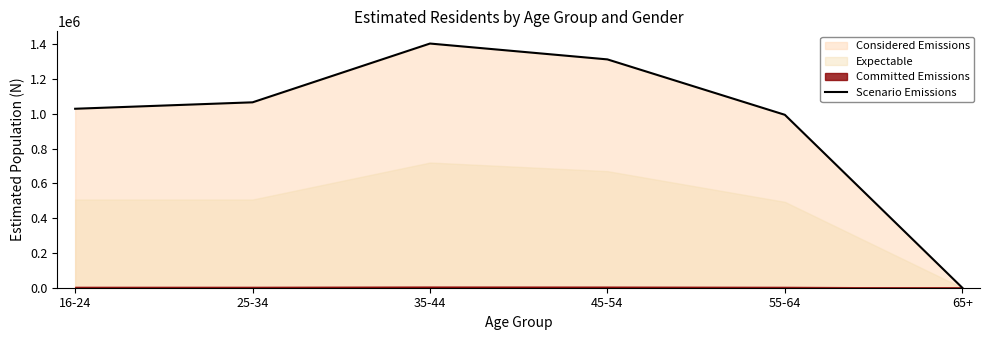

Does the chart have visible grid lines?

No